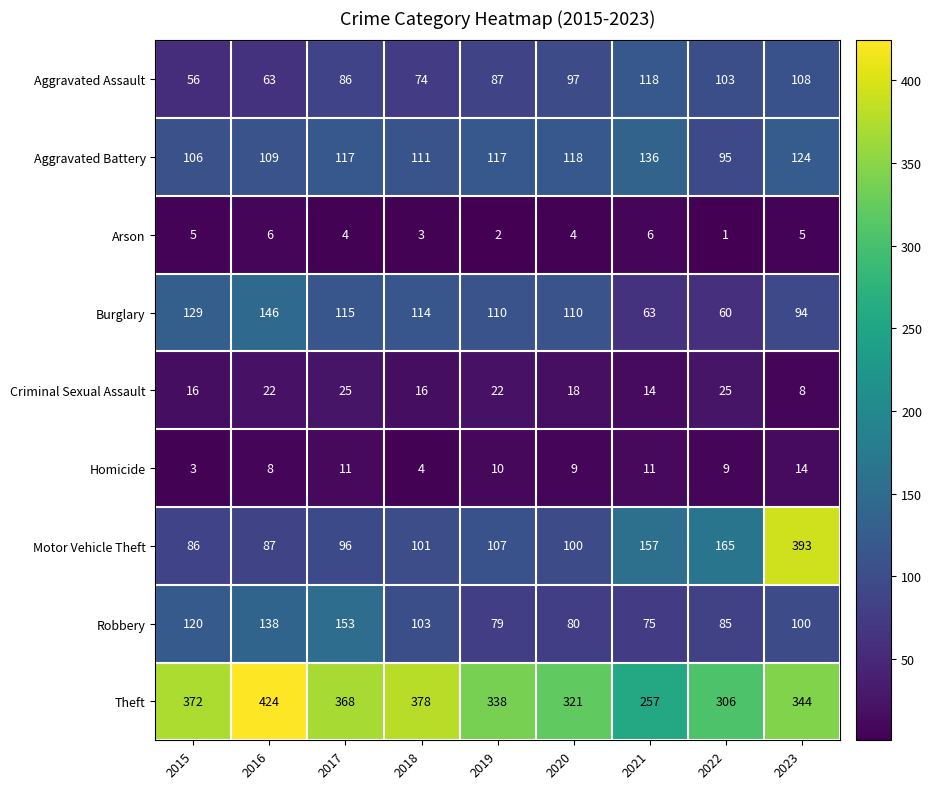

What is the greatest value displayed?

424